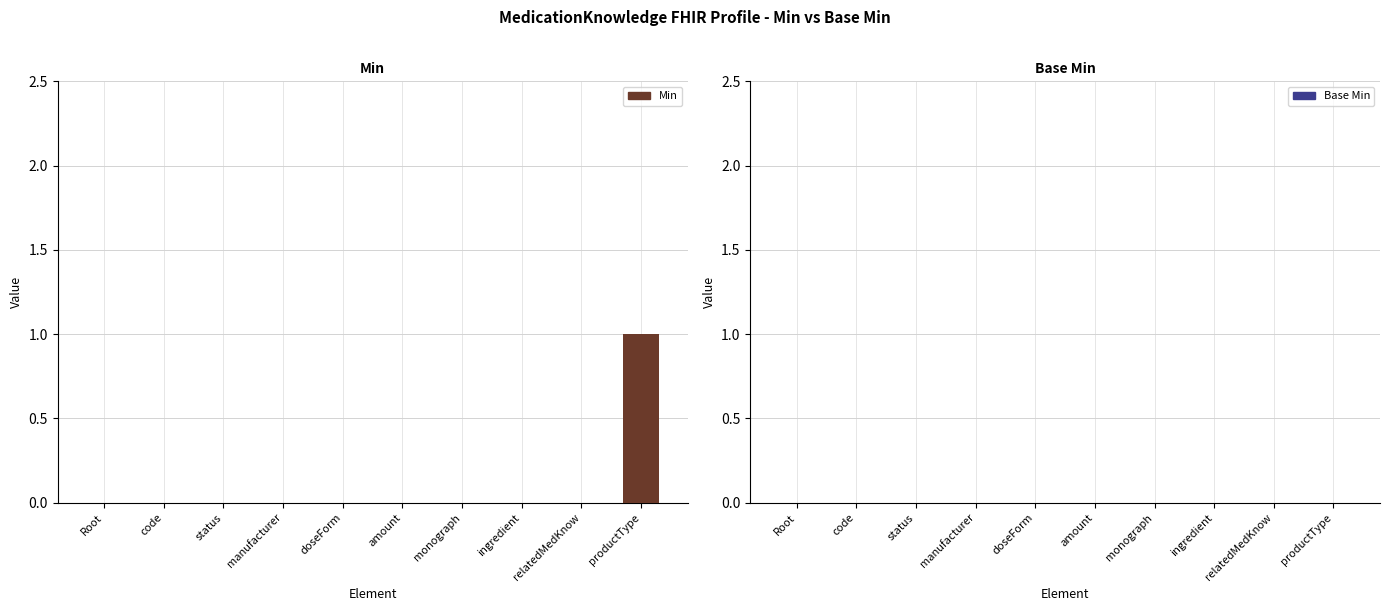

The value at manufacturer is 0. True or false?

True